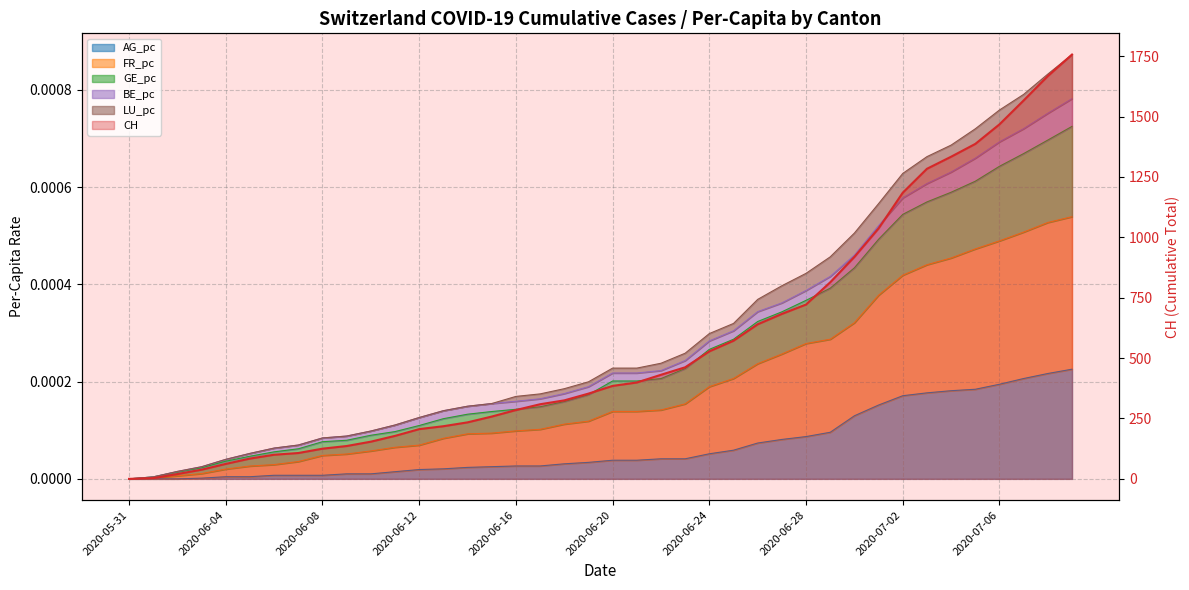

True or false: FR_pc and CH cross at least once.

False